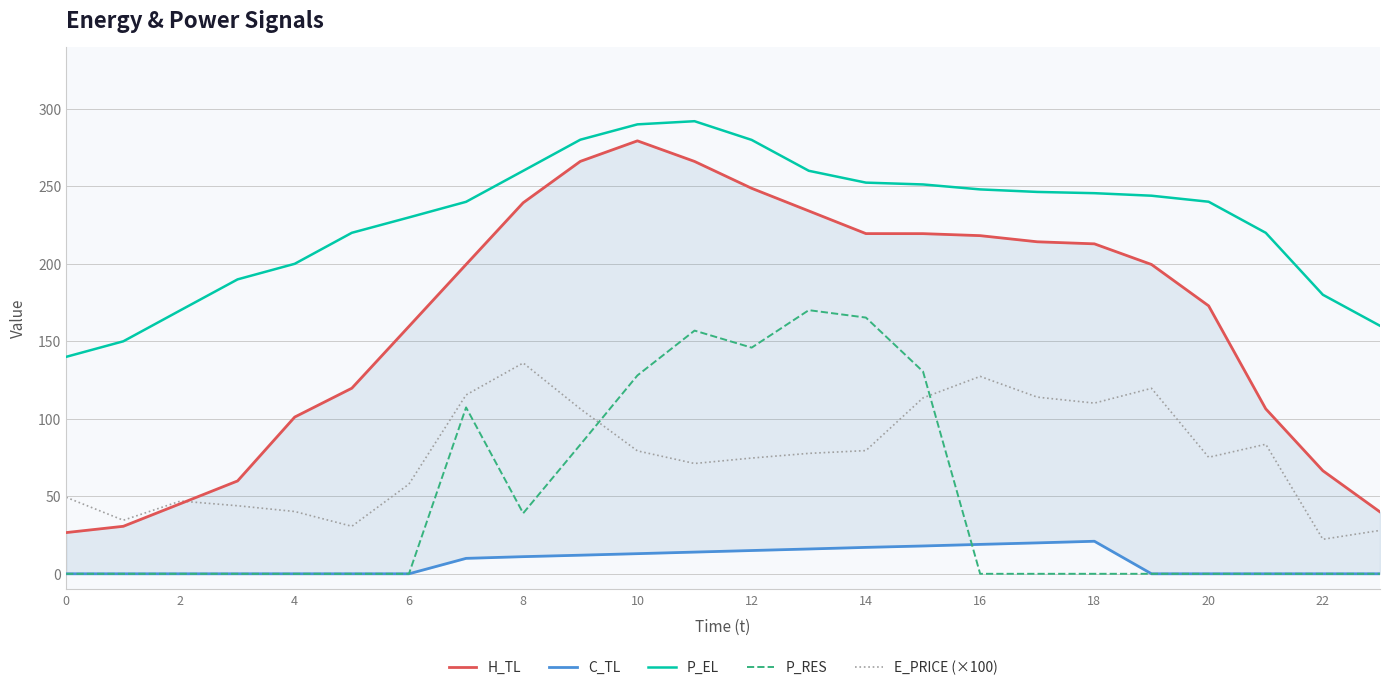

At which label does P_RES reach its peak?

13